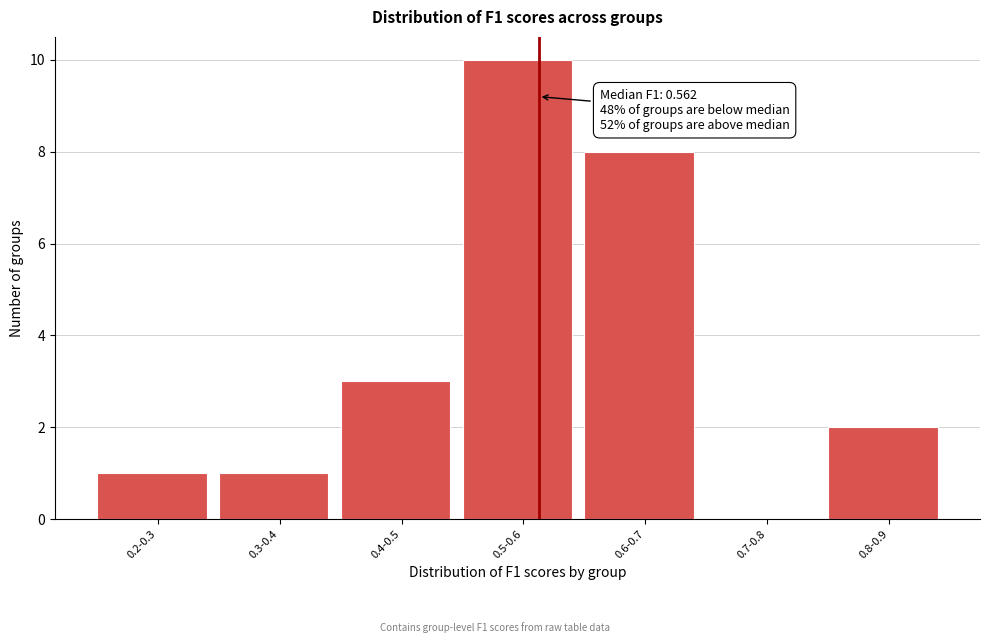

Reading left to right, list all the values displayed in this chart.

0.2-0.3=1	0.3-0.4=1	0.4-0.5=3	0.5-0.6=10	0.6-0.7=8	0.7-0.8=0	0.8-0.9=2